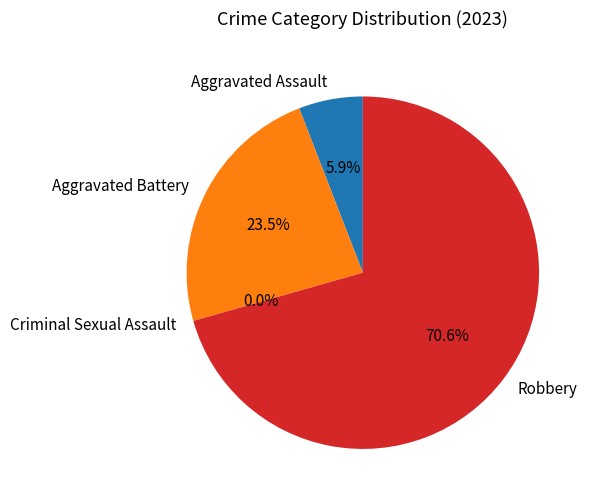

Do Criminal Sexual Assault and Aggravated Battery together represent more than half of the pie?

No